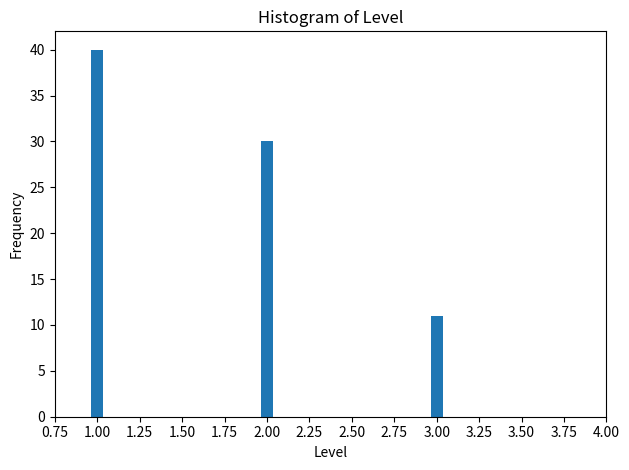

Reading right to left, list all the values displayed in this chart.

11	30	40